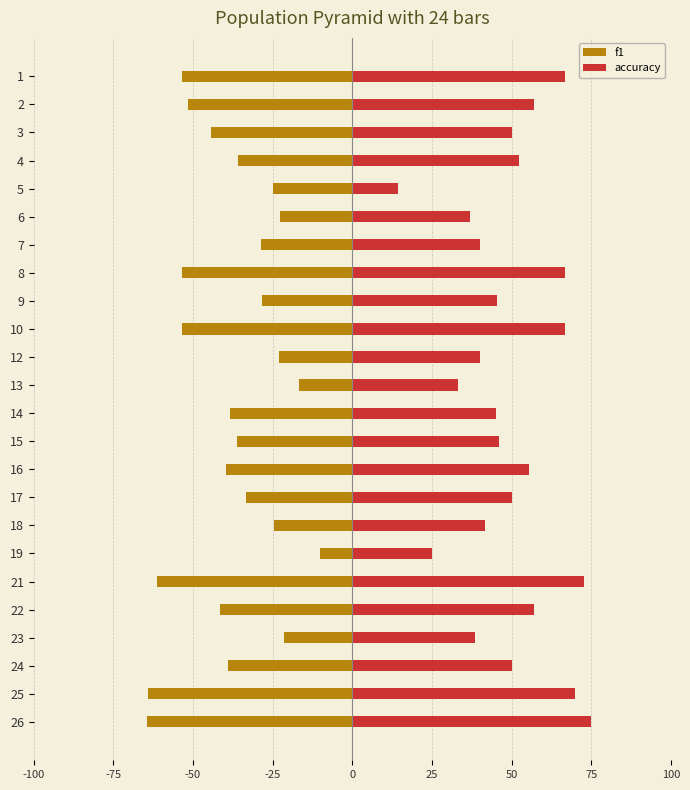

The accuracy series shows 0.3 at 22. True or false?

False